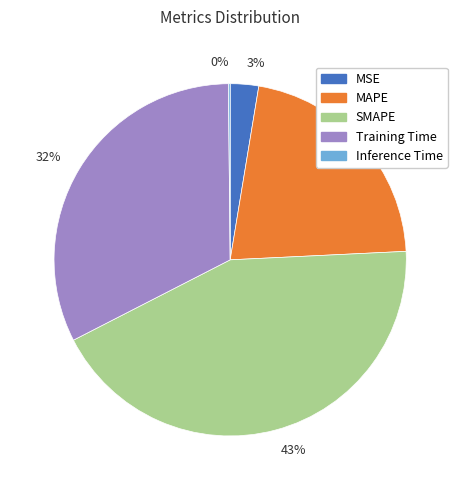

What is the largest slice in the pie chart?

43%